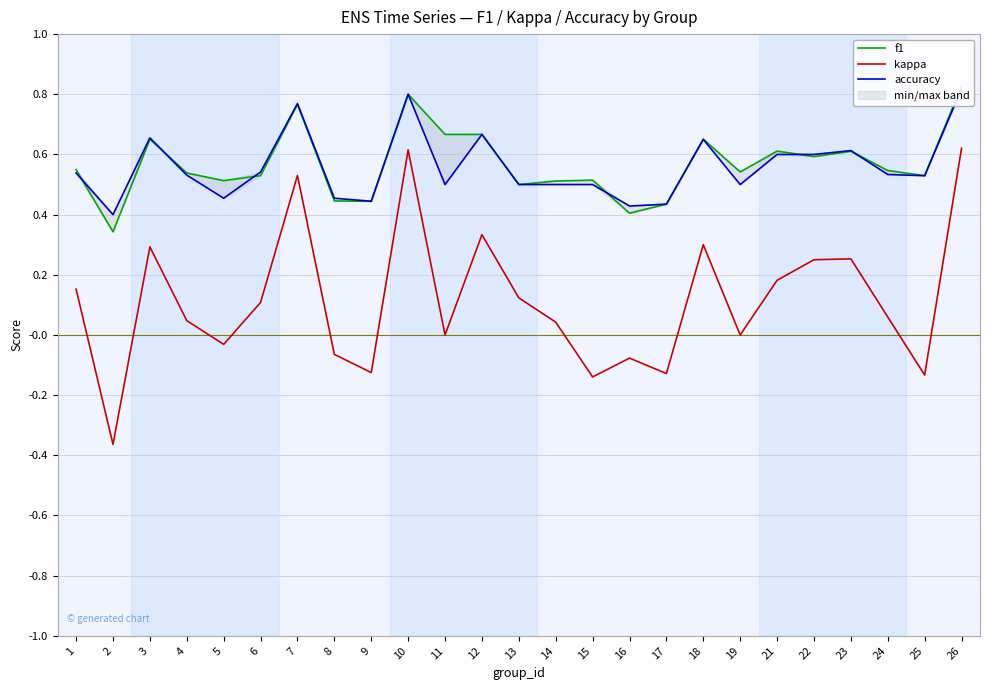

Between 22 and 17, which is larger?

22